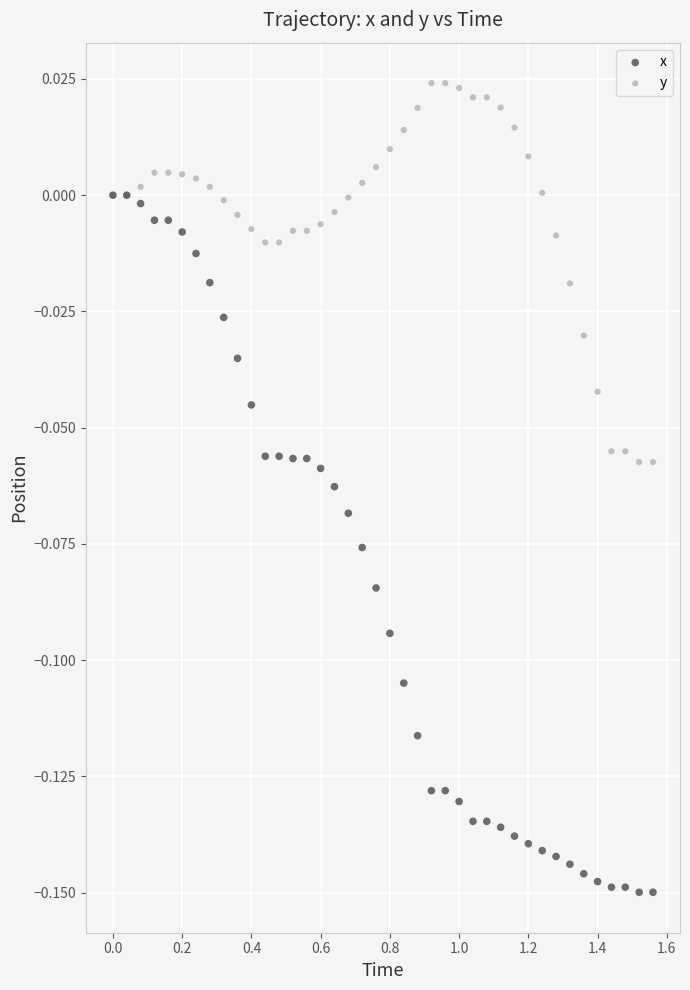

What are all the series names shown in the legend?

x, y